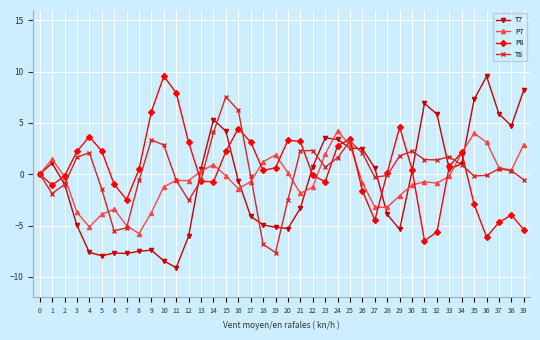

What is the spread (max minus min) of values at 22?

3.6